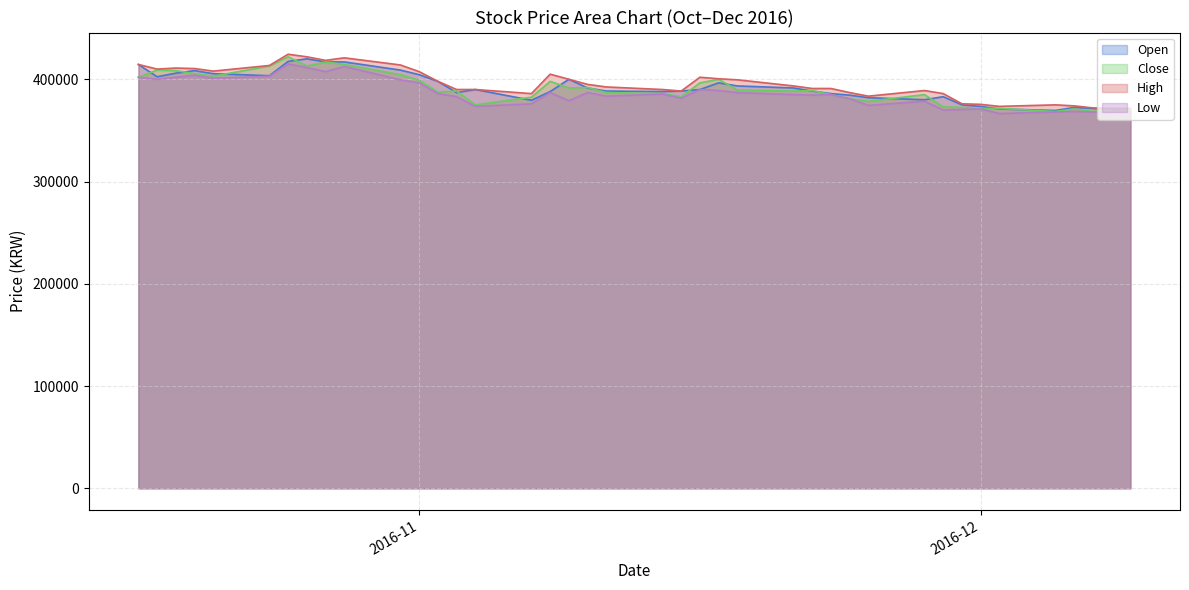

What is the total value across all series at 2016-12?

1491500